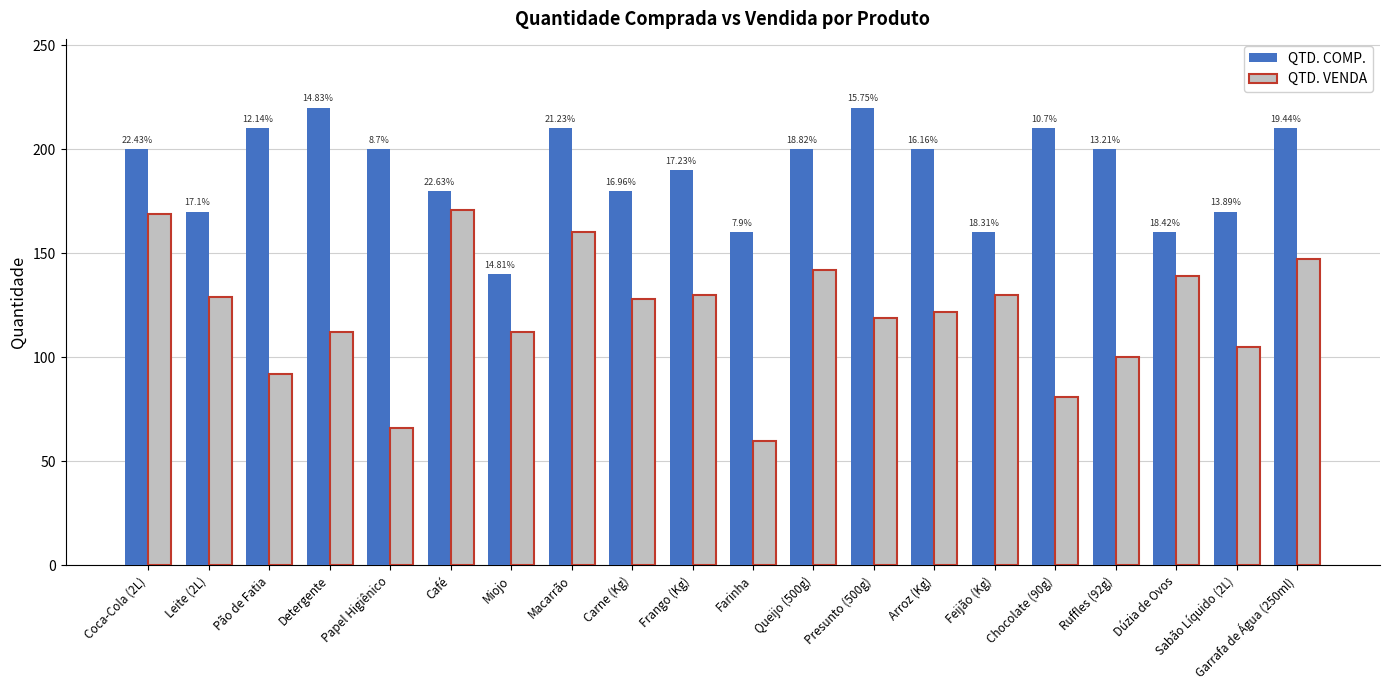

What are all the series names shown in the legend?

QTD. COMP., QTD. VENDA